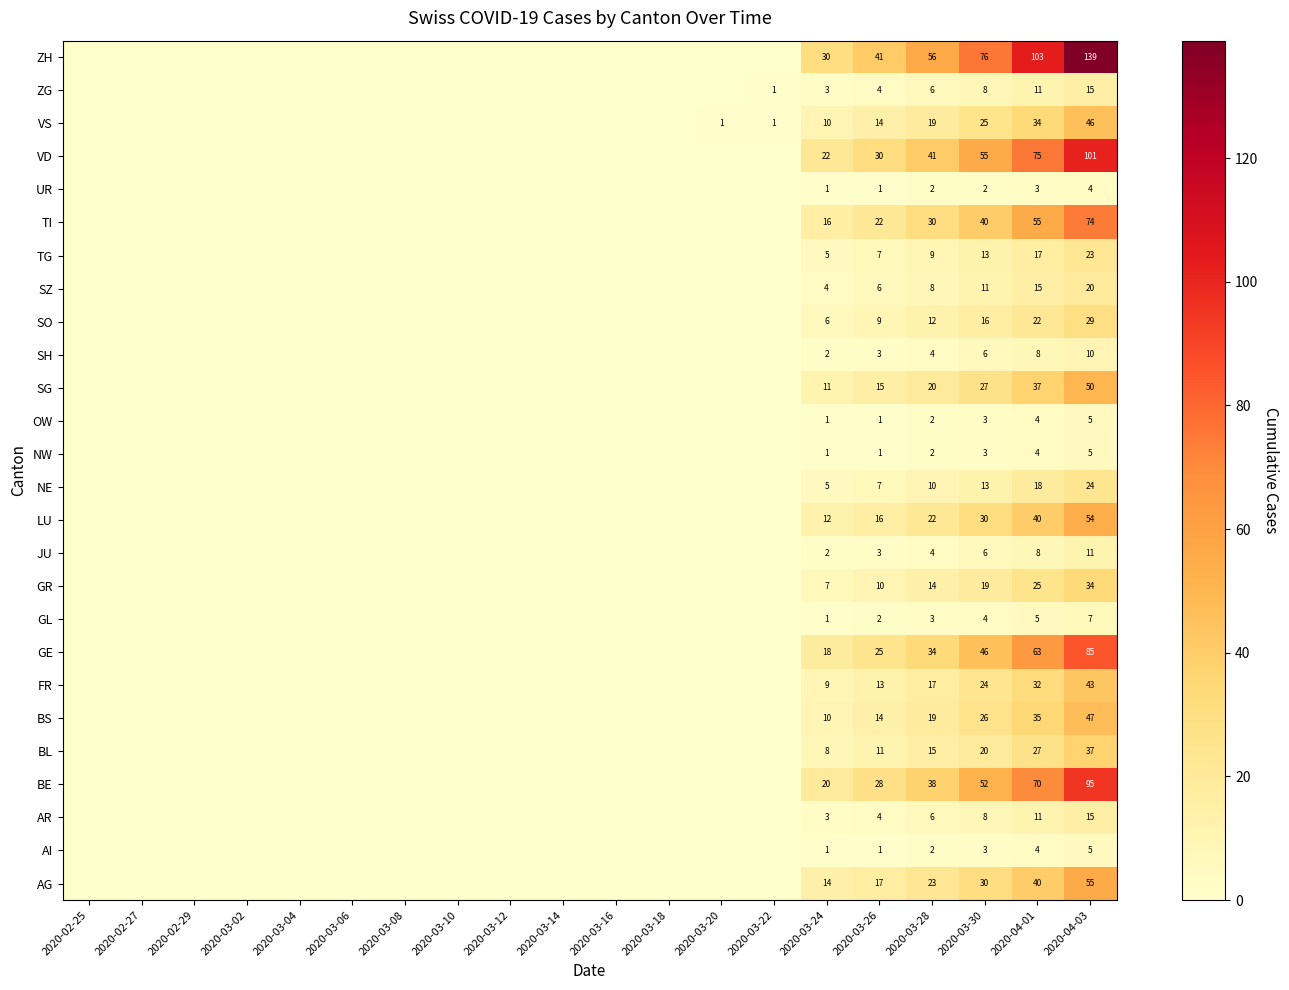

Is it true that VS equals 21 at 2020-04-01?

False